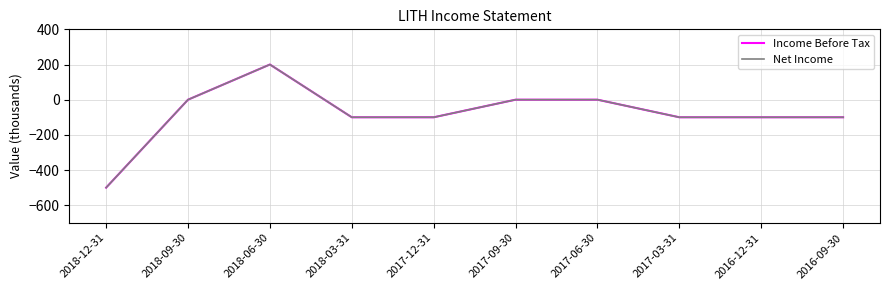

What is the label of the 9th point from the left?

2016-12-31